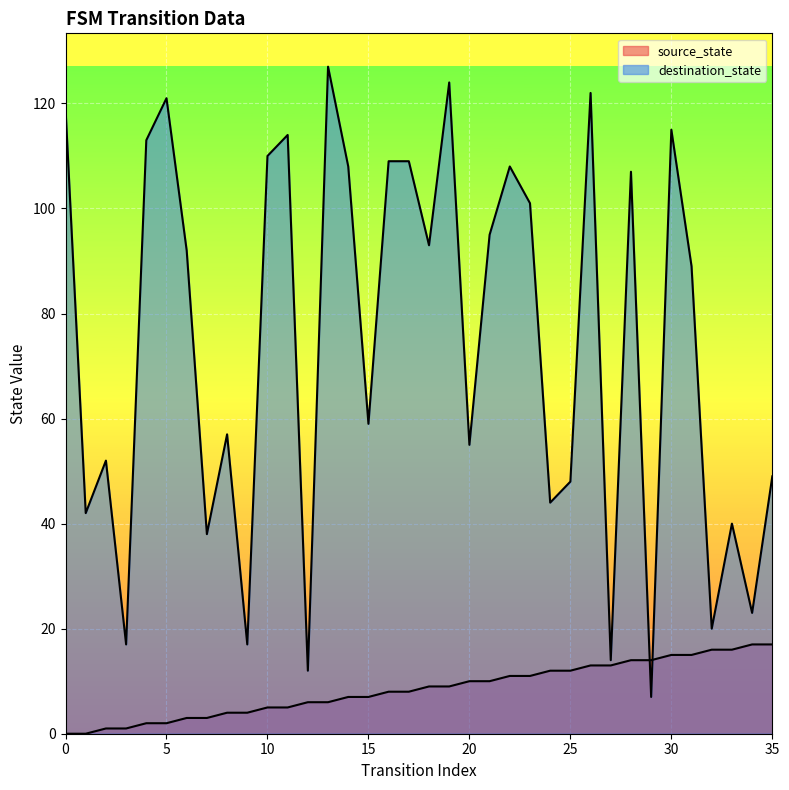

Which has a higher value, 20 or 17?

20